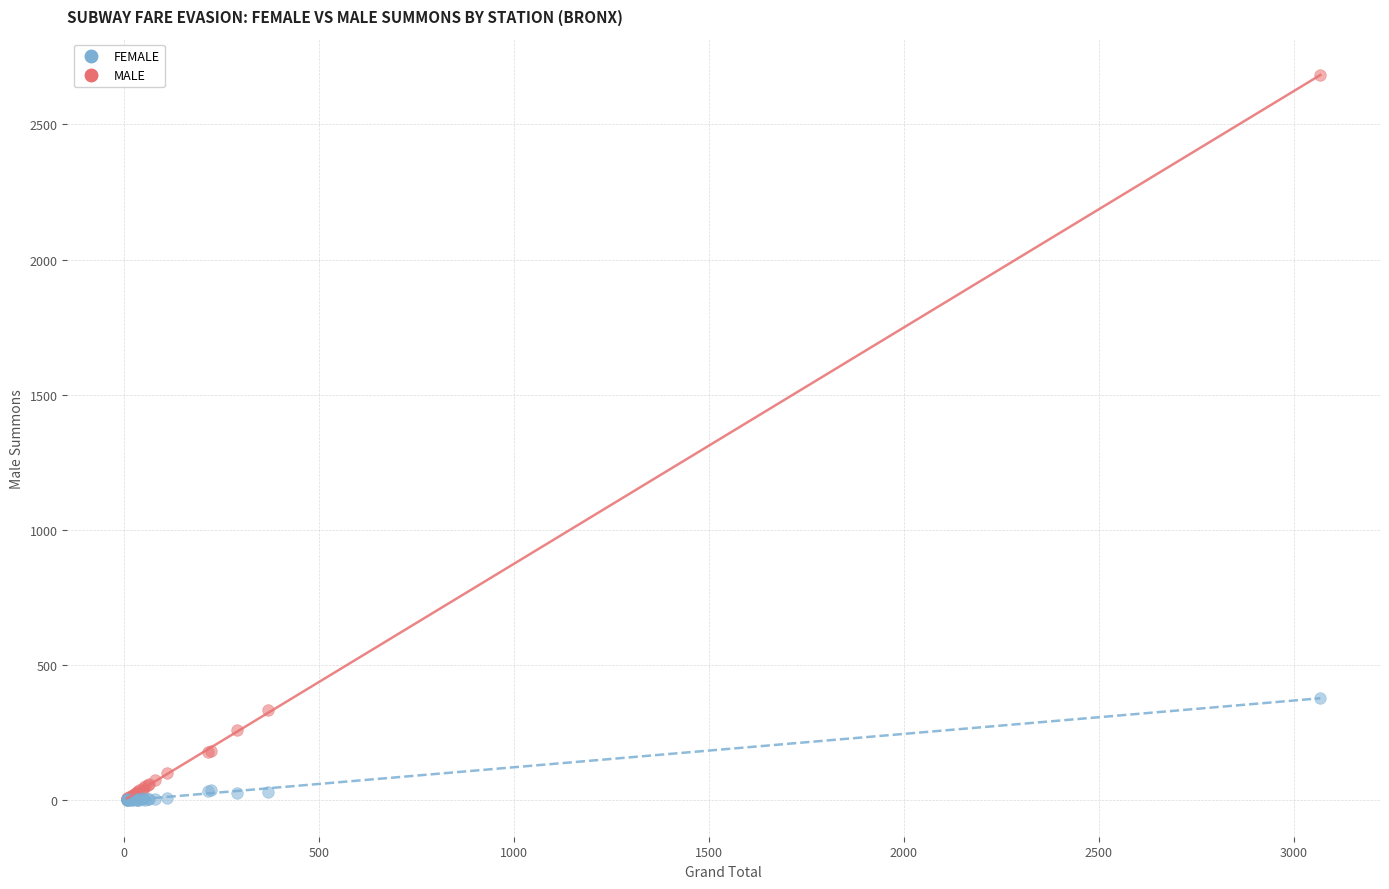

Across all series, what Y value is closest to 1341?

379